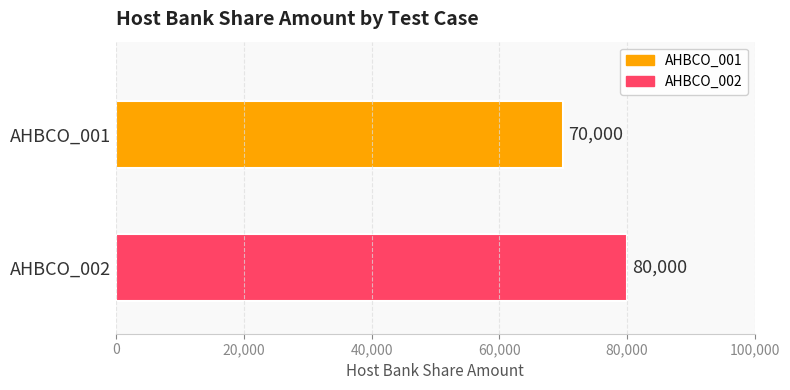

What is the greatest value displayed?

80000